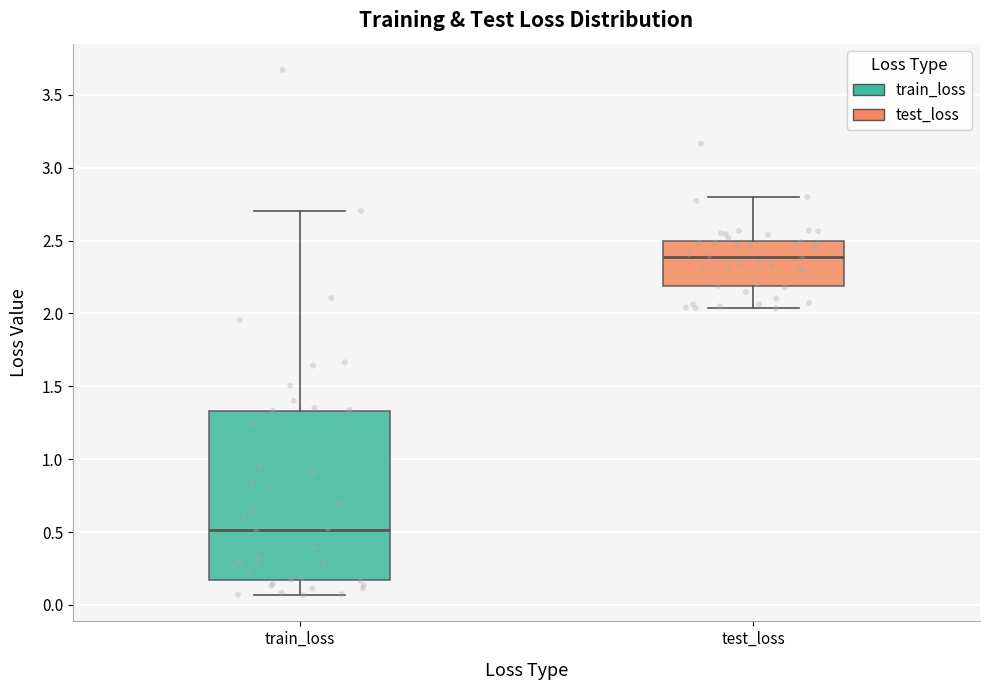

Where does the median line of the box for train_loss sit on the y-axis? The values are not printed on the chart, so give them approximately, as read against the axis.

0.50